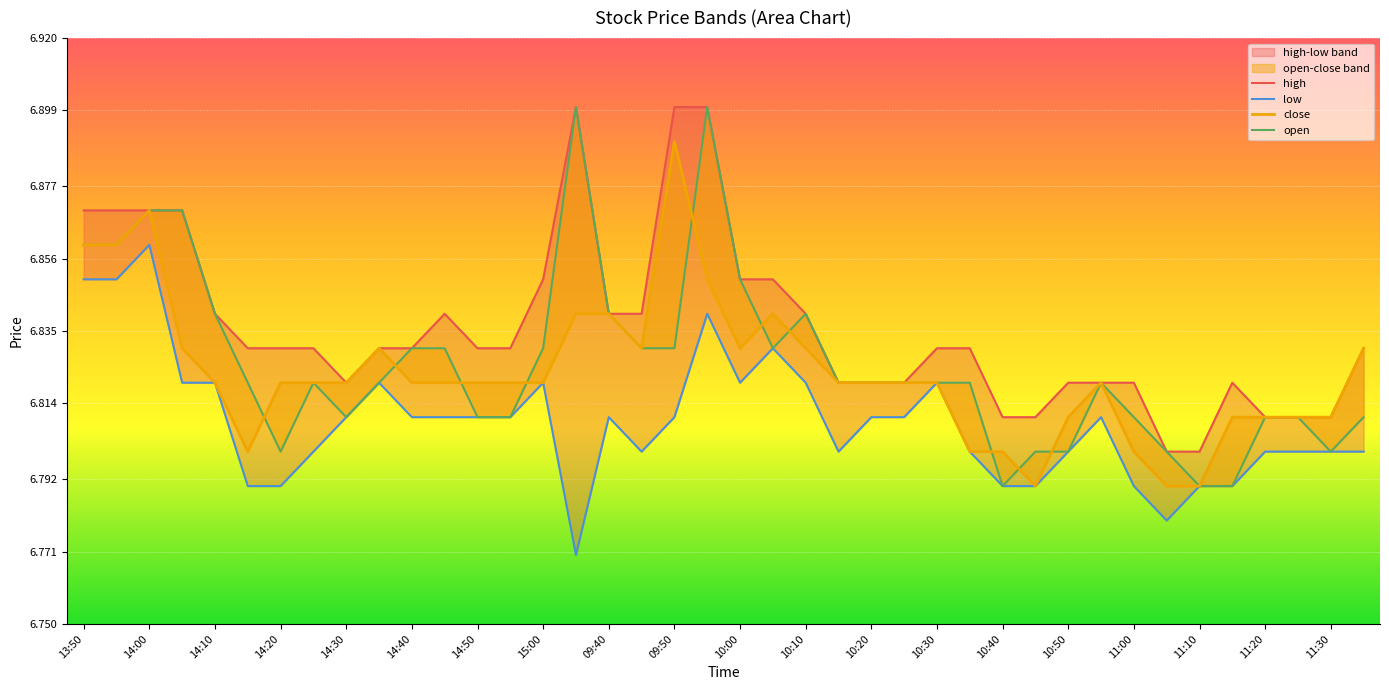

True or false: high and close intersect in this chart.

False